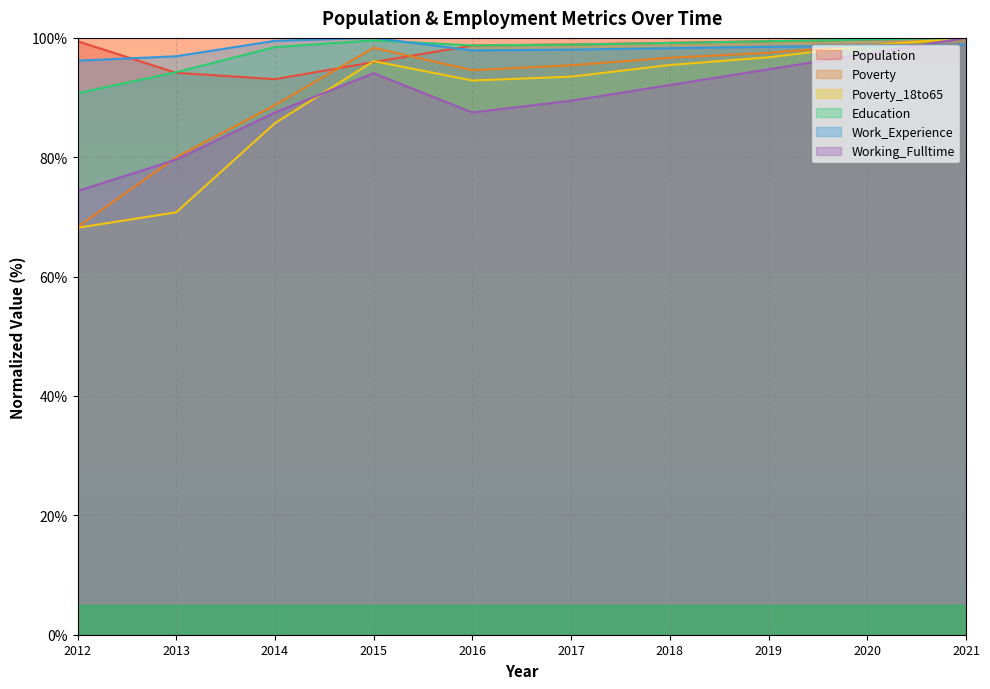

At which category does Work_Experience reach its first local peak?

2015